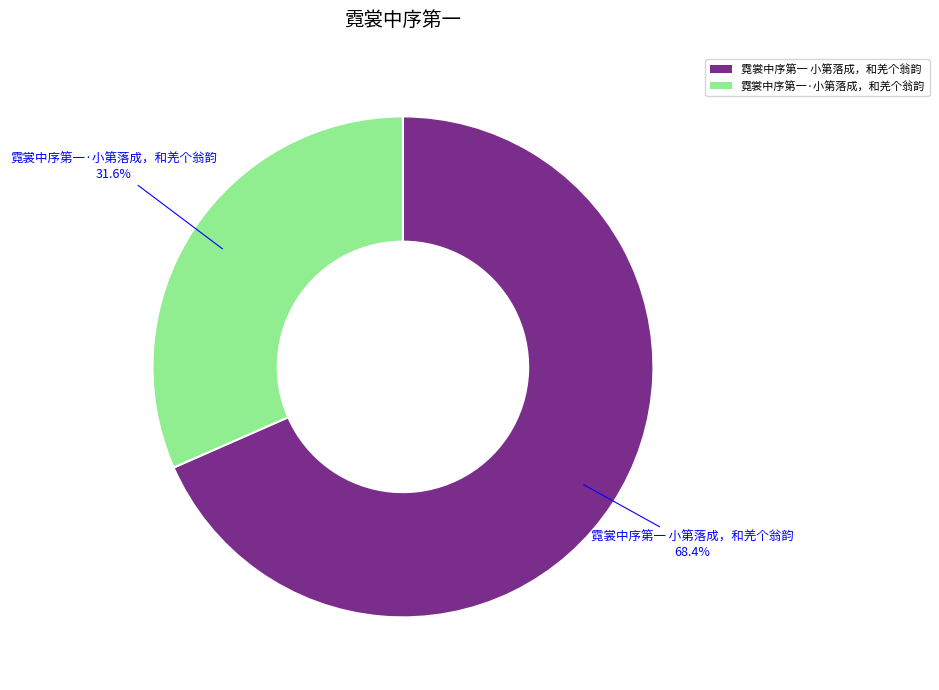

To the nearest percent, what is the difference between the largest and smallest slice percentages?

37%